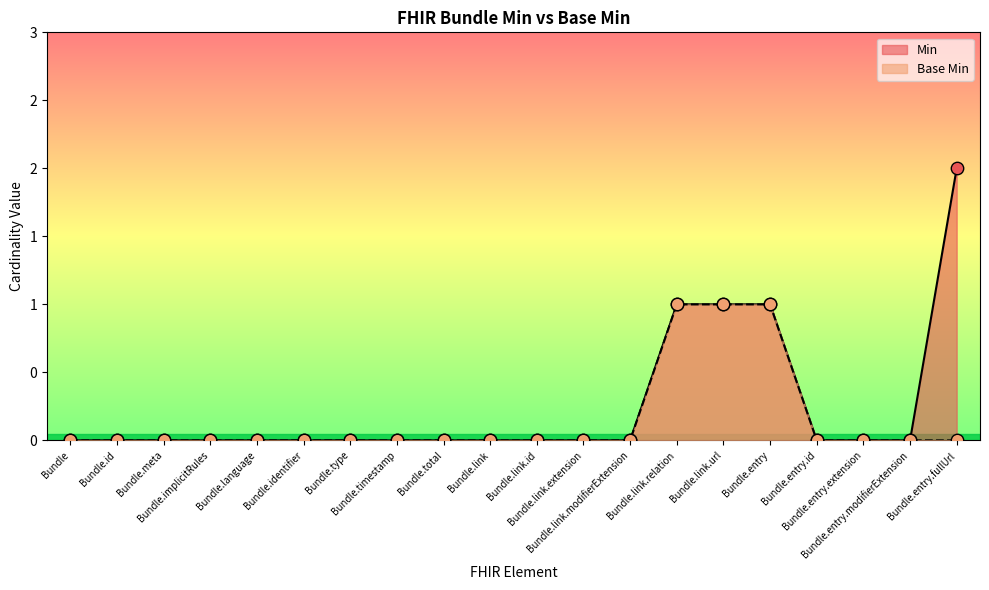

What are all the series names shown in the legend?

Min, Base Min